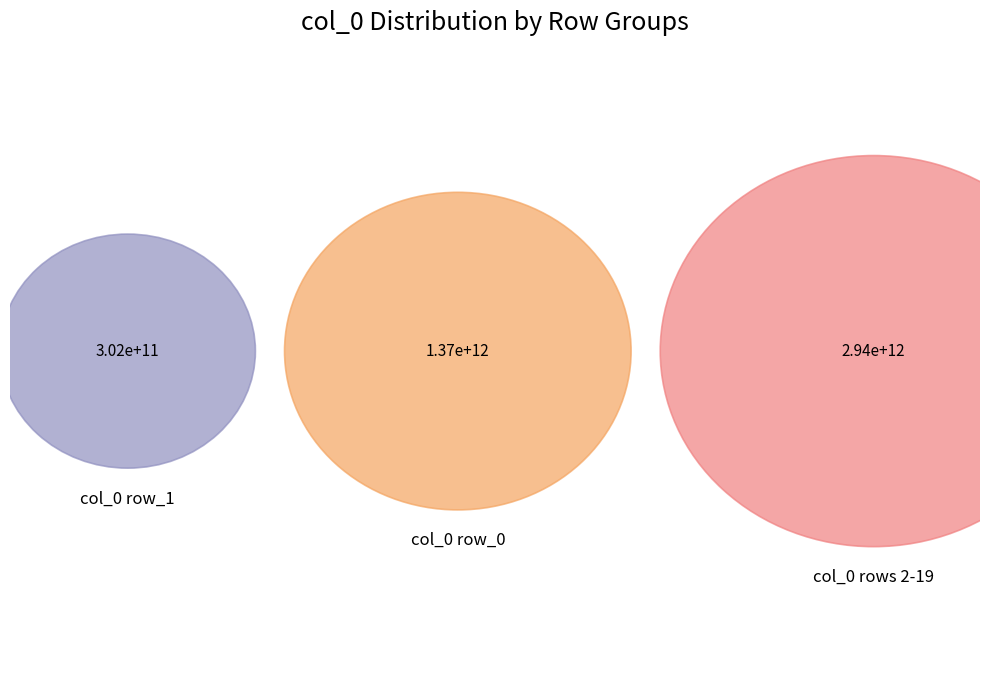

Is there any slice that represents more than half of the pie?

No